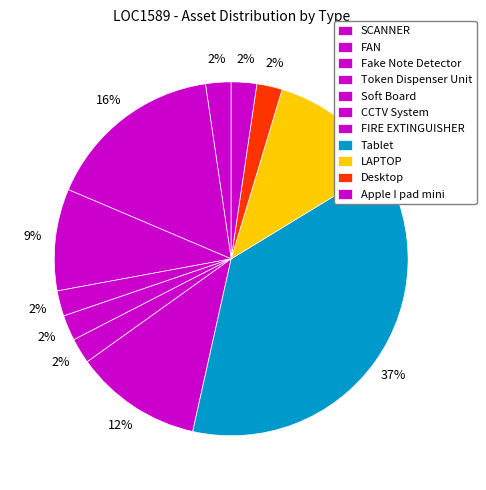

What is the ratio of the value at Token Dispenser Unit to the value at Apple I pad mini?

1.0